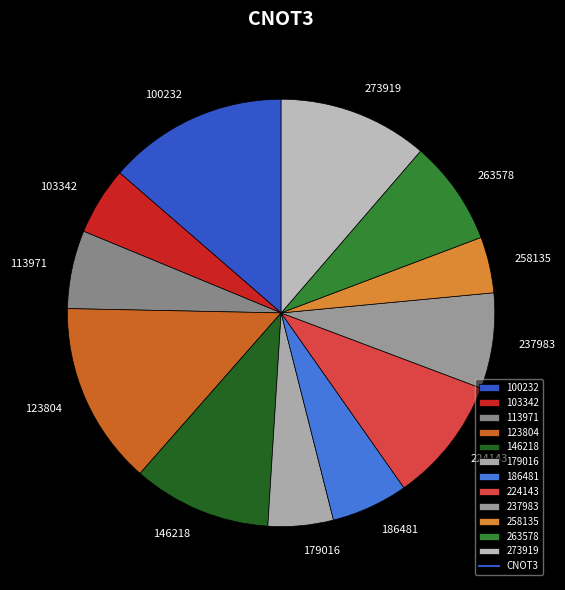

Which slice is the smallest?

258135